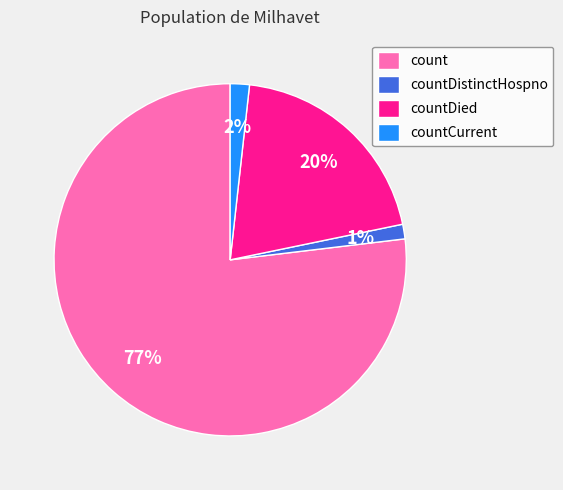

Between countDistinctHospno and count, which is larger?

count